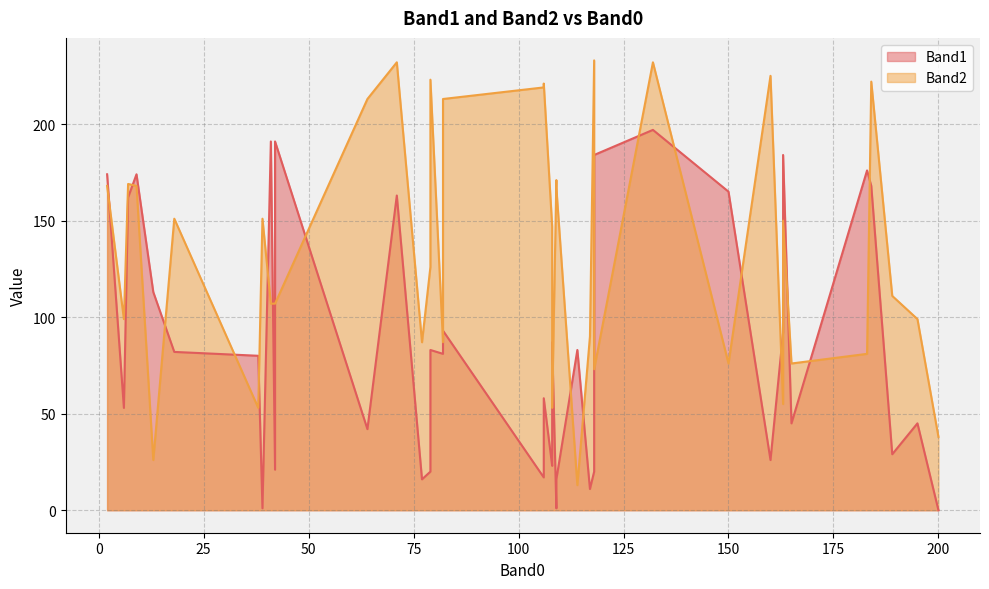

True or false: Band2 has more than 1 interior local peaks.

True